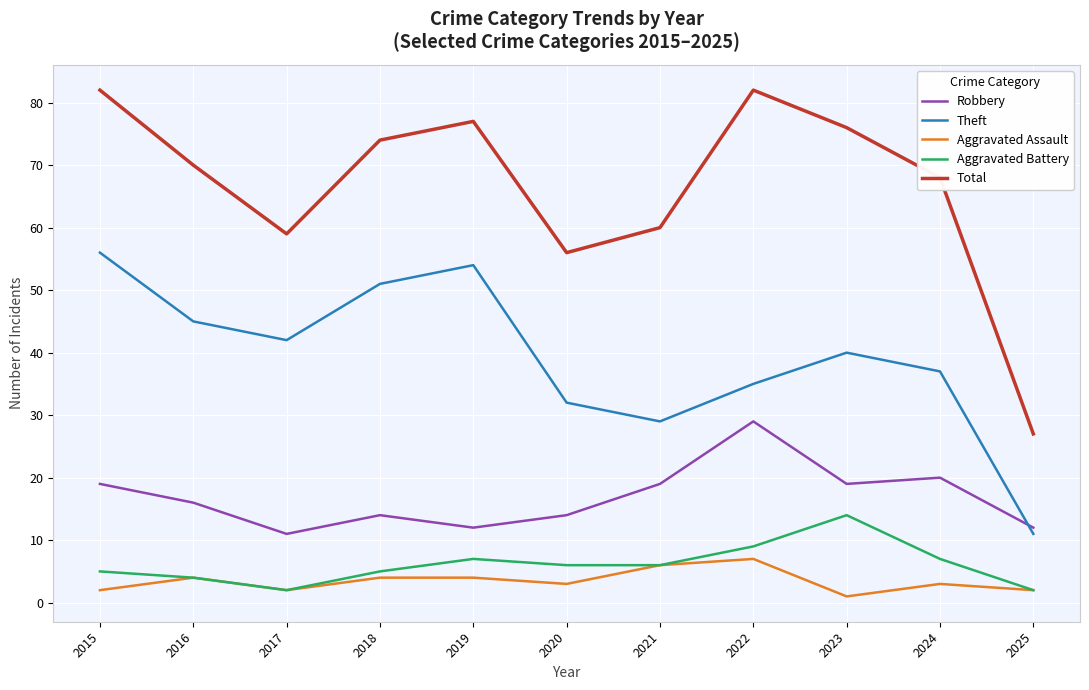

How many interior local valleys does the Theft series have?

2